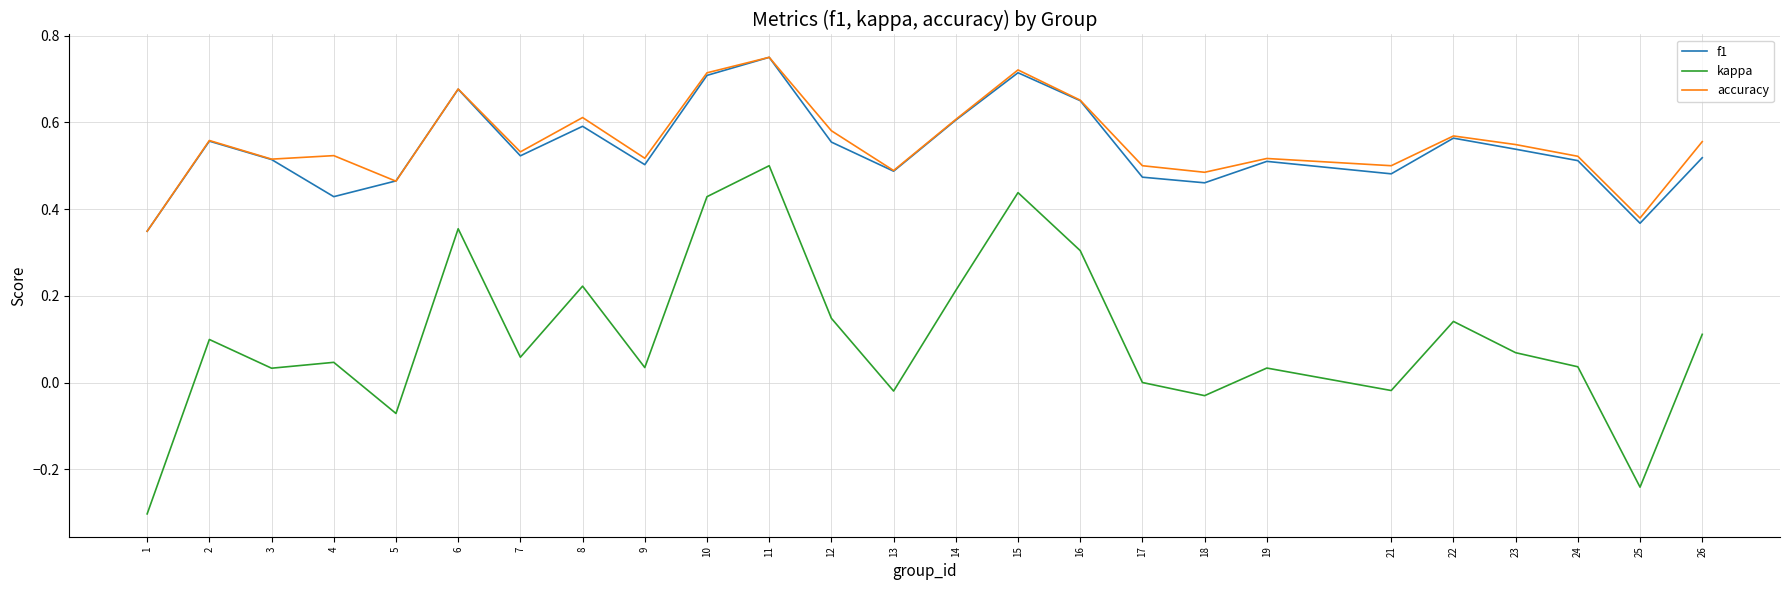

What is the minimum value shown in the chart?

-0.3